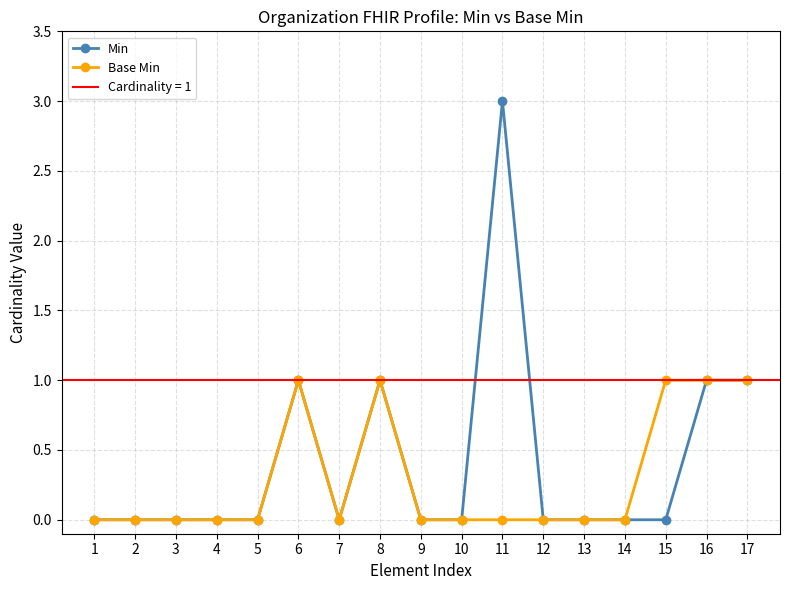

In Min, how many points are lower than both neighbors (excluding endpoints)?

1